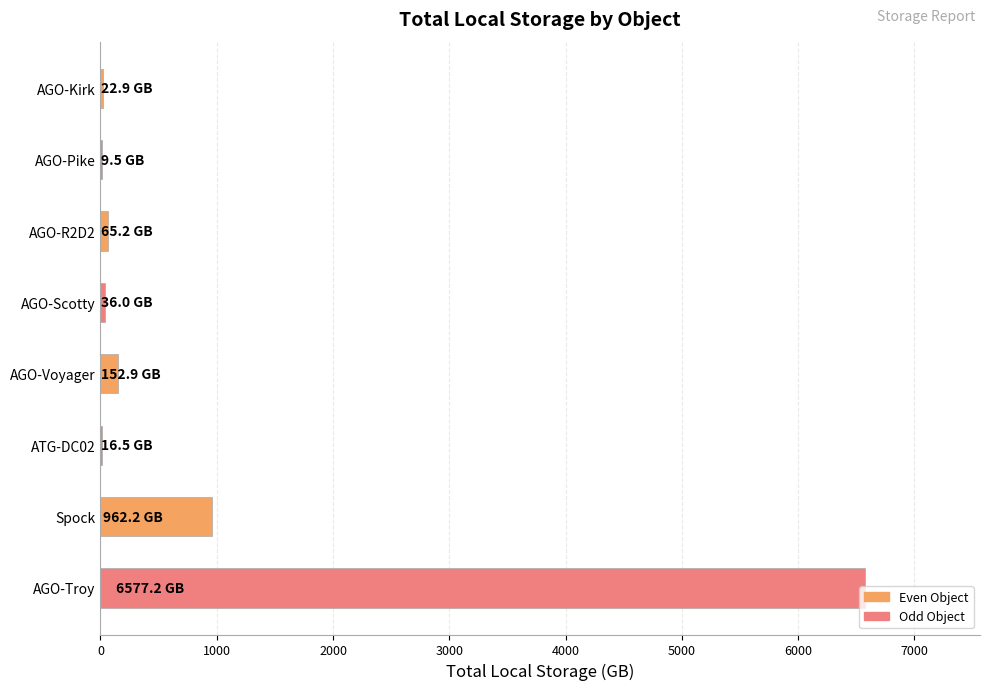

Does the chart contain stacked bars?

No